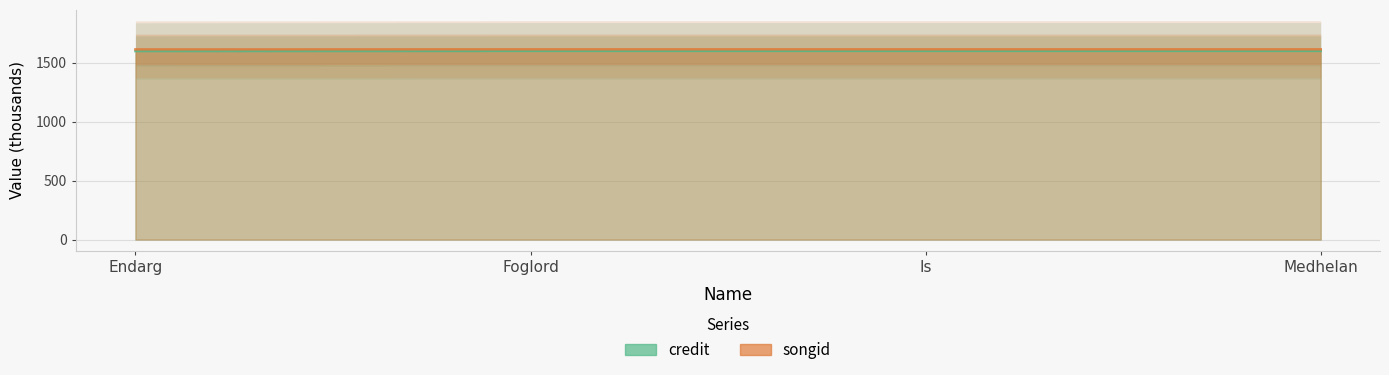

What is the label of the 2nd point from the right?

Is